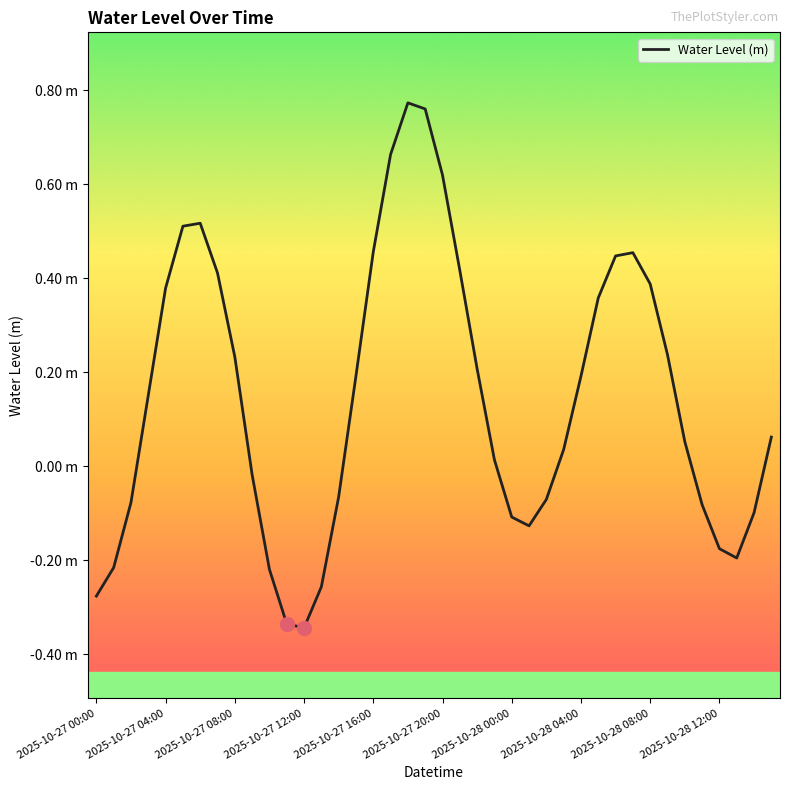

Reading right to left, extract all data points from this chart.

0.1	-0.1	-0.2	-0.2	-0.1	0.1	0.2	0.4	0.5	0.4	0.4	0.2	0.0	-0.1	-0.1	-0.1	0.0	0.2	0.4	0.6	0.8	0.8	0.7	0.5	0.2	-0.1	-0.3	-0.3	-0.3	-0.2	-0.0	0.2	0.4	0.5	0.5	0.4	0.2	-0.1	-0.2	-0.3